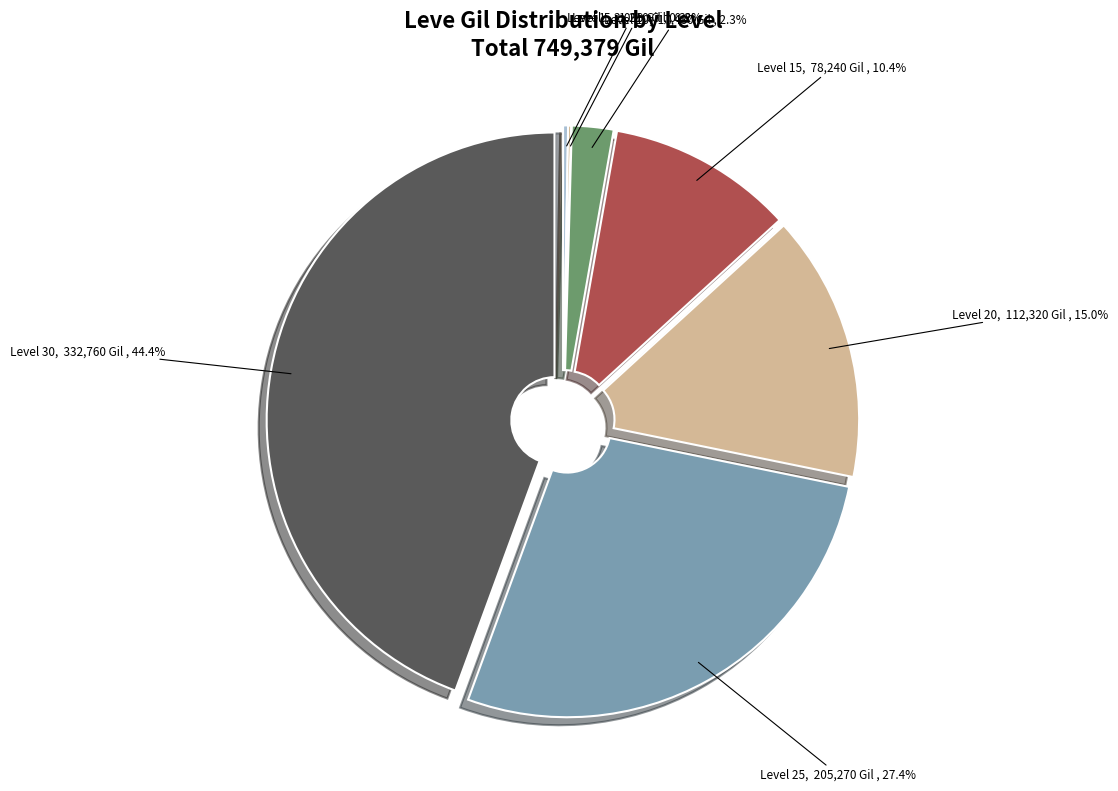

How many segments does this pie chart have?

7